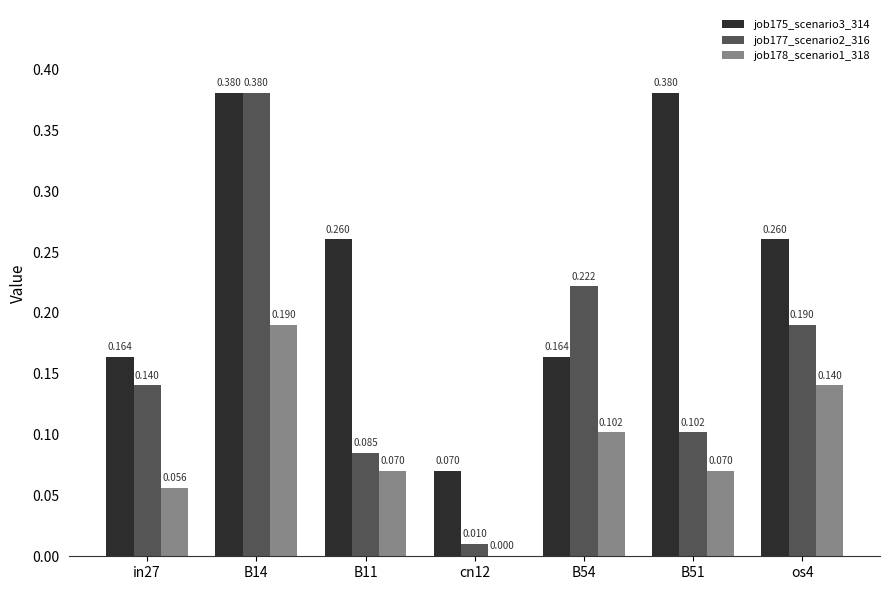

True or false: job177_scenario2_316 has a value of 0.1 at B54.

False